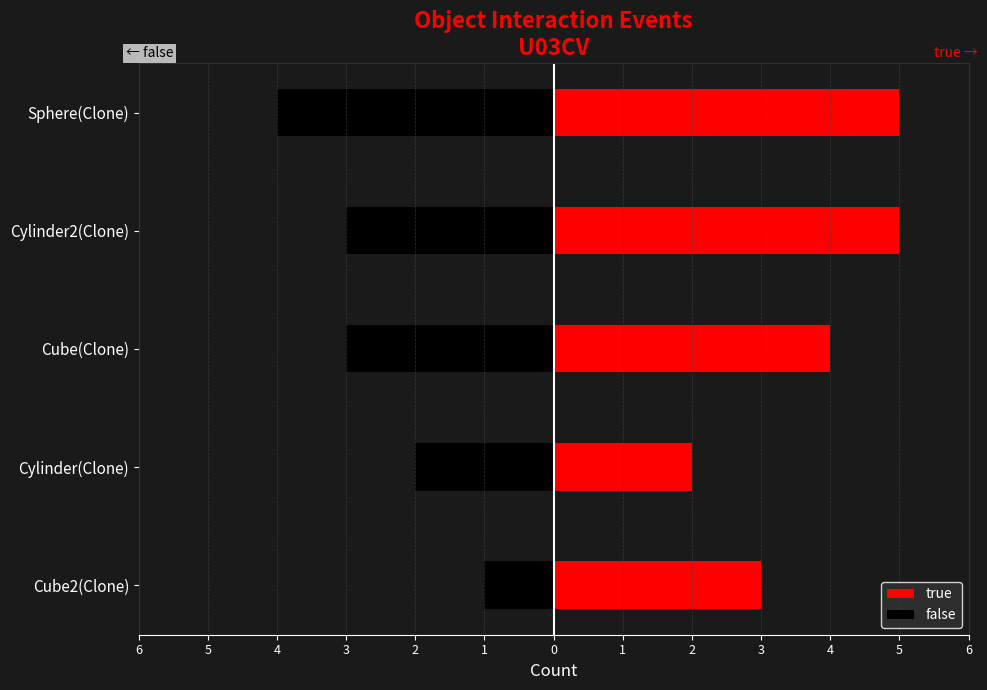

How many values in the false series are below -3?

1